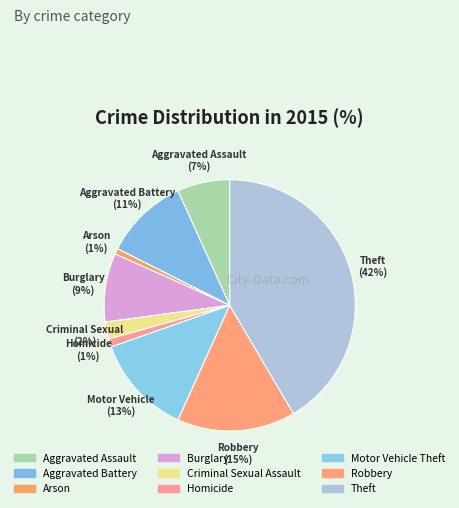

To the nearest percent, what portion does Homicide represent?

1%